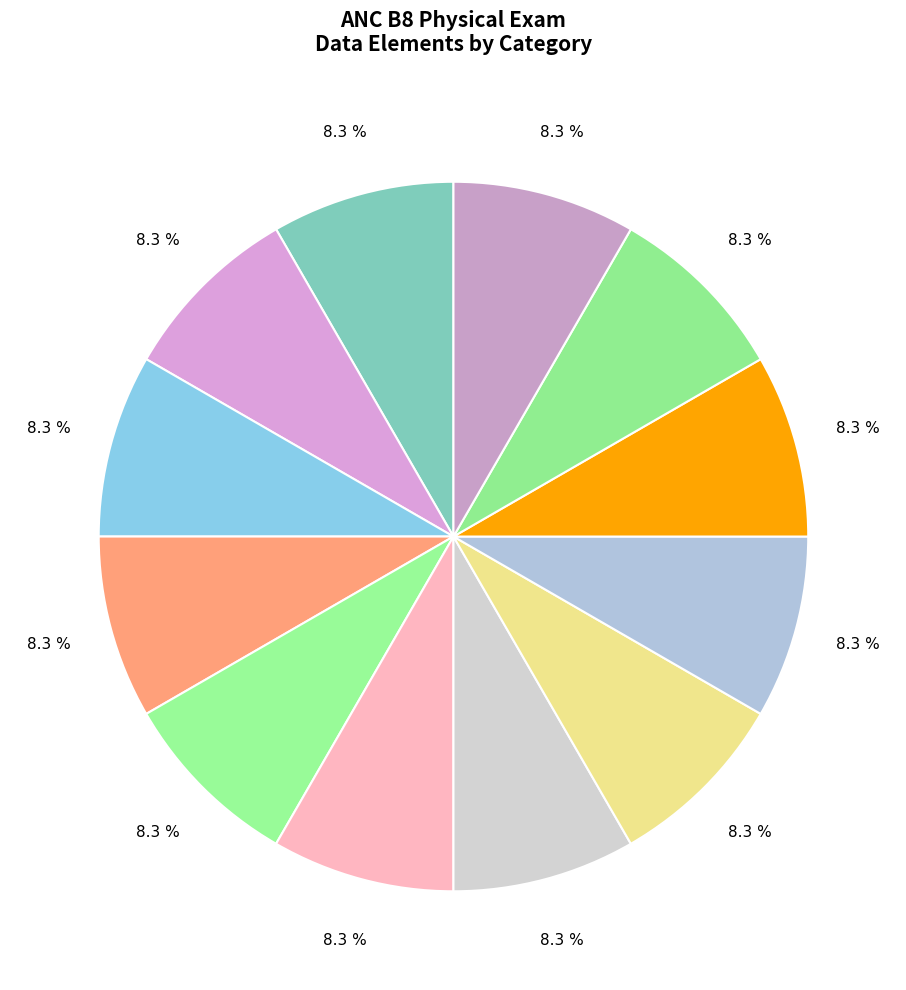

Count the number of slices in the pie.

12